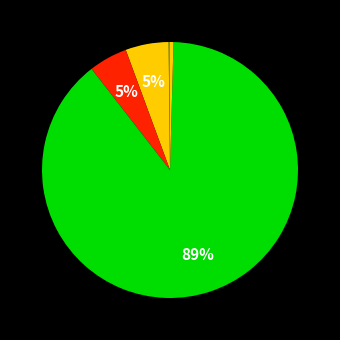

Which category has the biggest portion of the pie?

Training Time